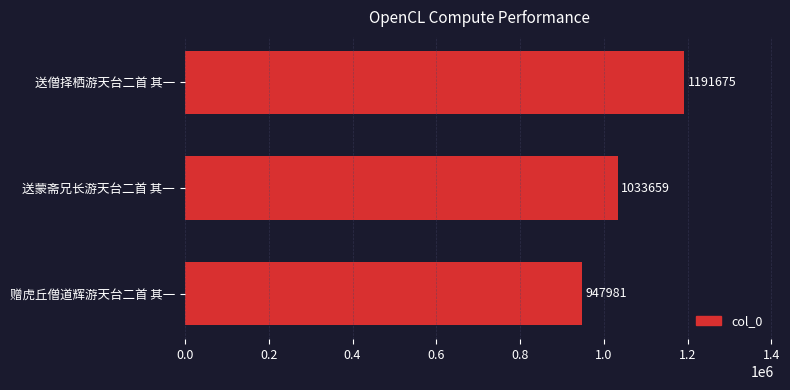

True or false: the data shows 1033659 at 送蒙斋兄长游天台二首 其一.

True